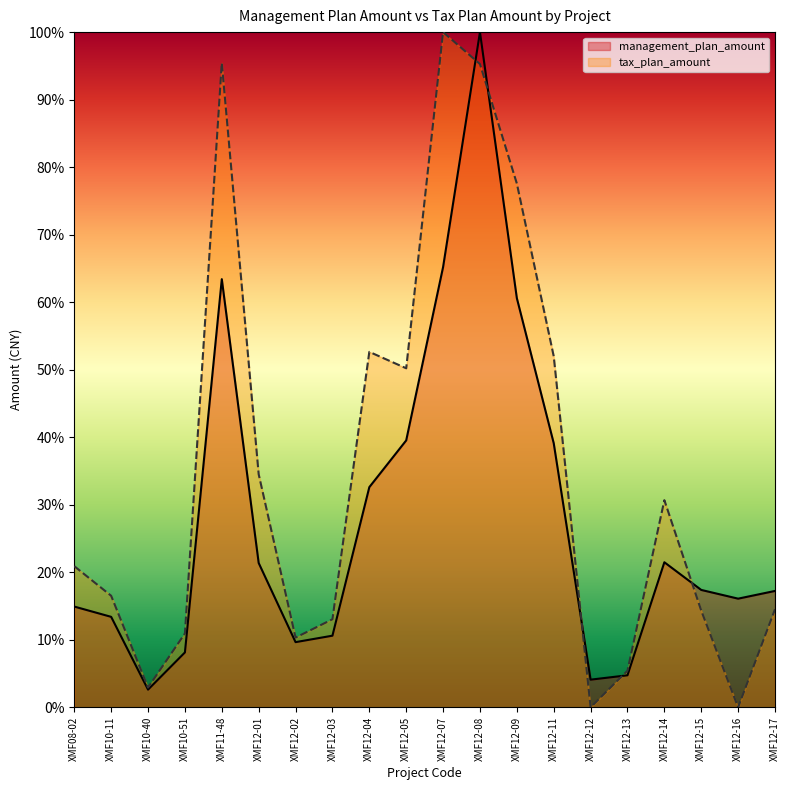

At which category is the sum across all series the highest?

XMF12-08